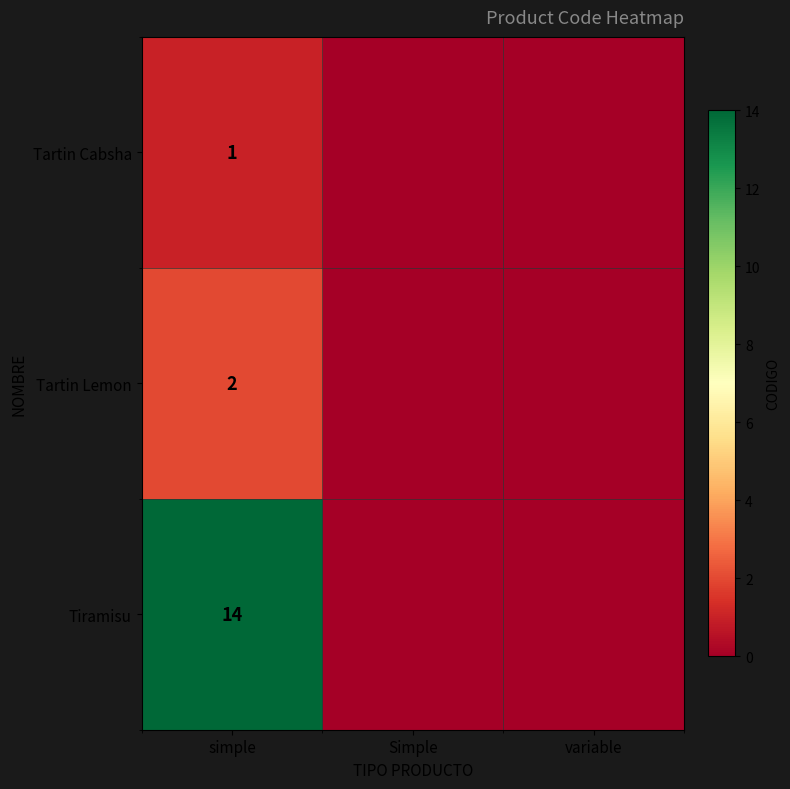

What is the difference between the highest and lowest values at simple?

13